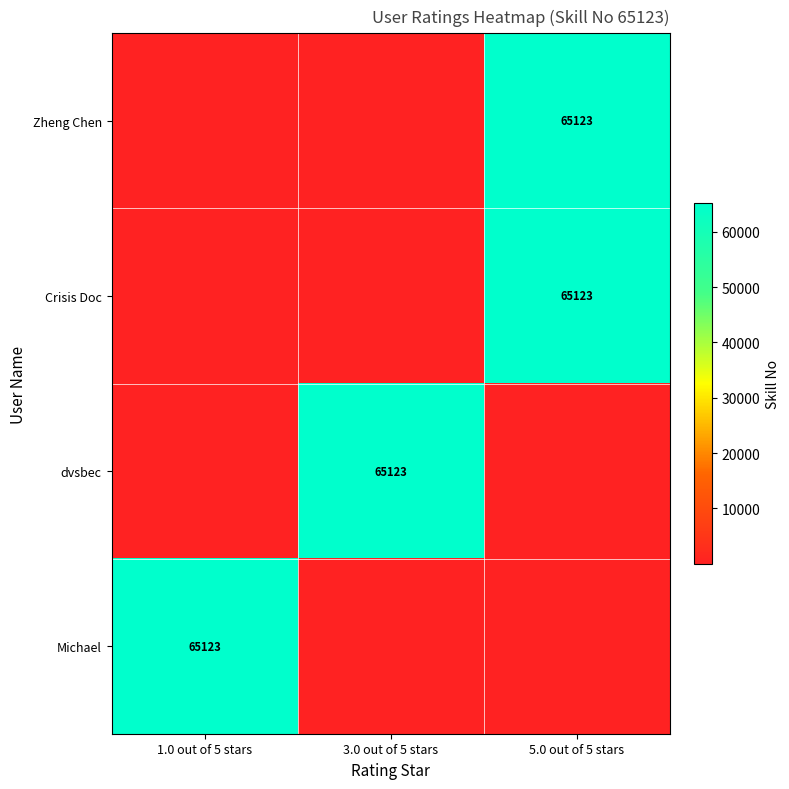

The value of dvsbec at 1.0 out of 5 stars is 0. True or false?

True